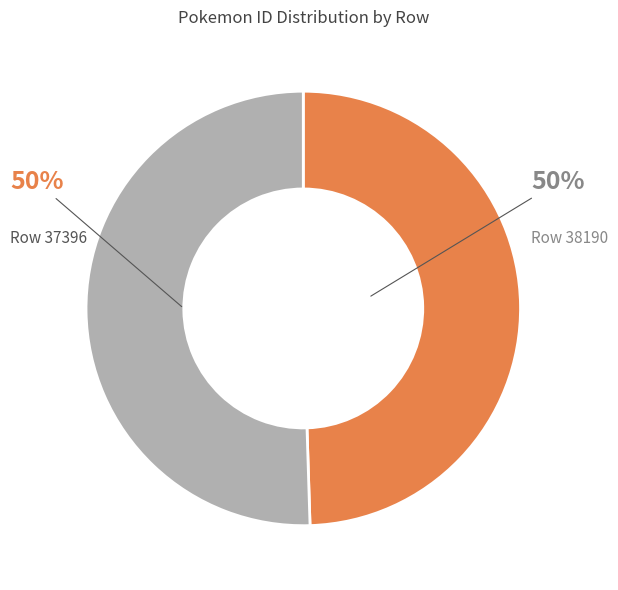

To the nearest percent, what is the average slice percentage?

50%